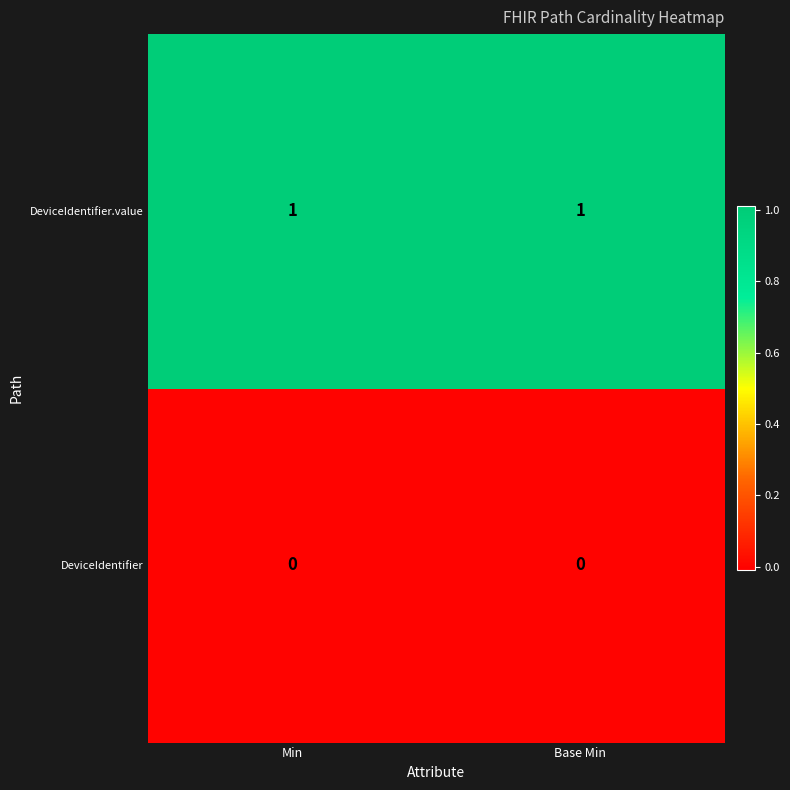

Which series has the largest total across all categories?

DeviceIdentifier.value